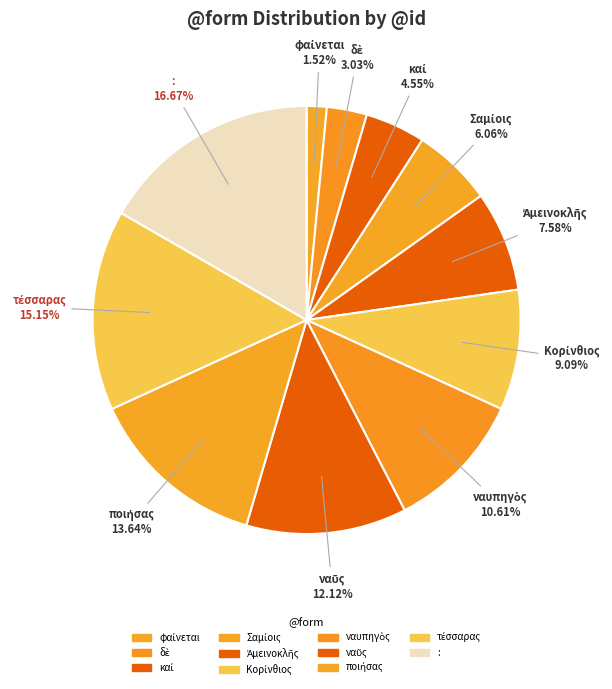

Does ποιήσας represent more than half of the total?

No